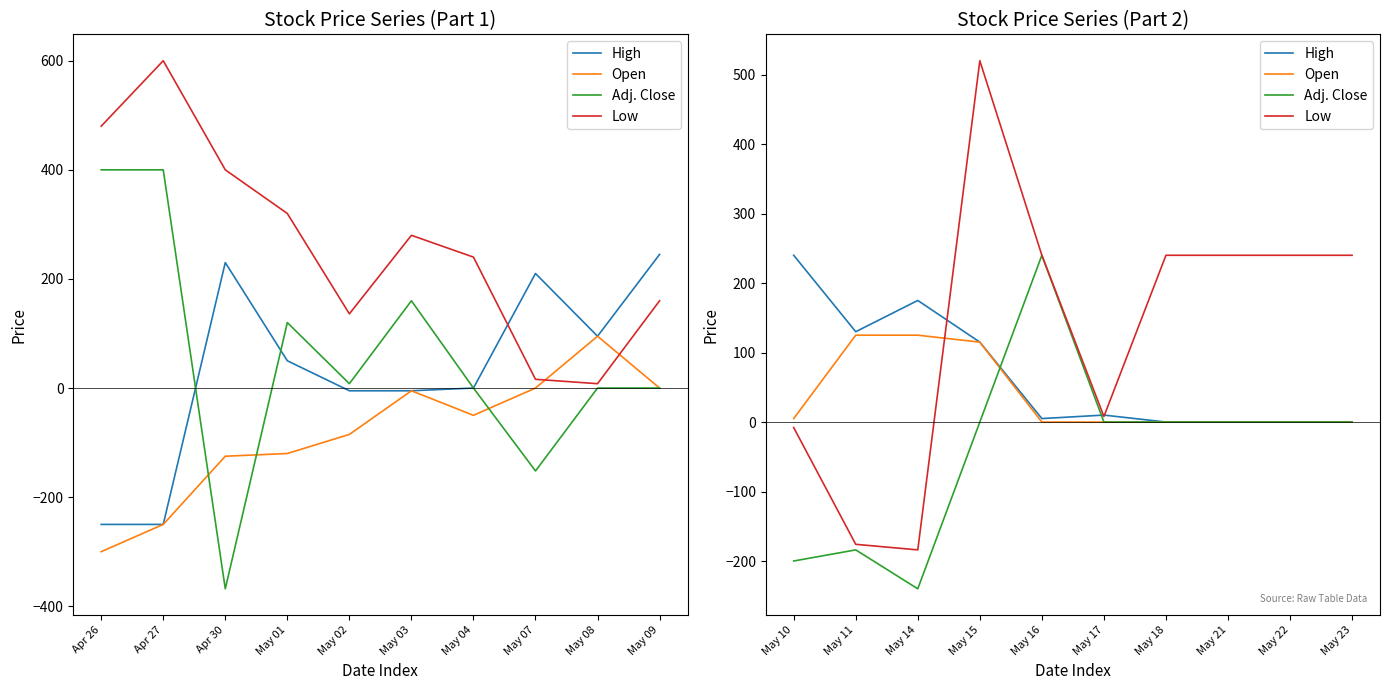

How many times do Adj. Close and Open cross each other?

1